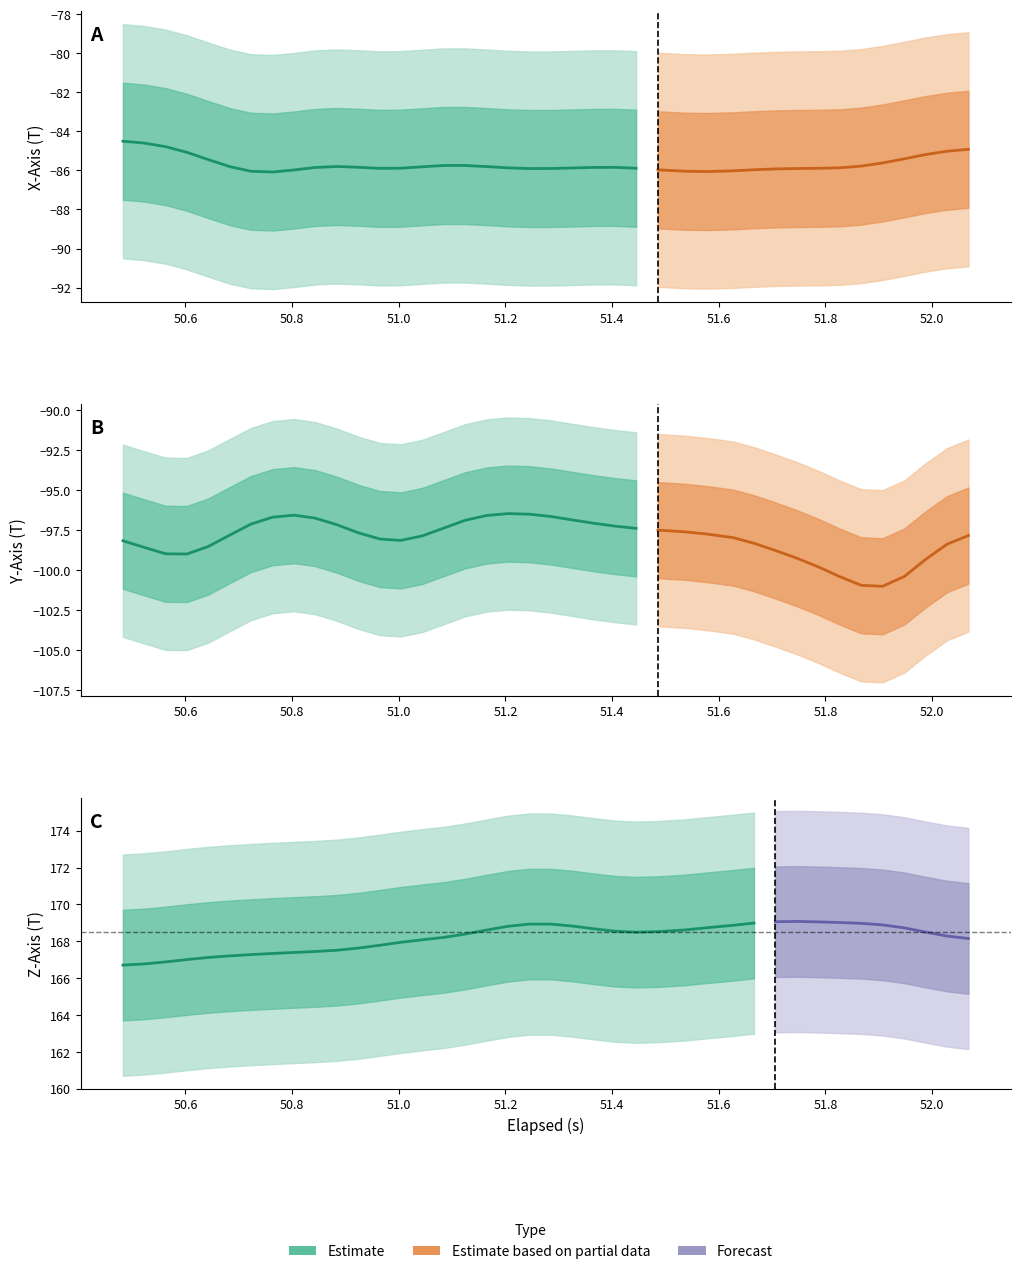

The elapsed series shows 51.9 at 34. True or false?

True